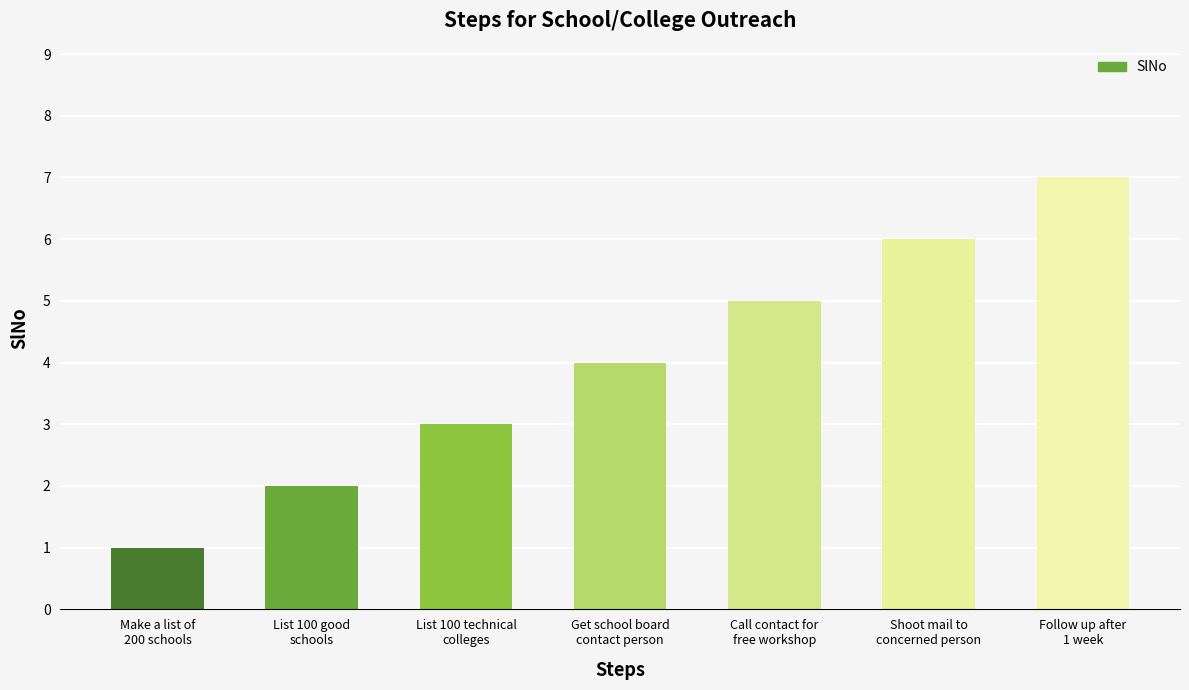

Read the value at List 100 technical
colleges.

3